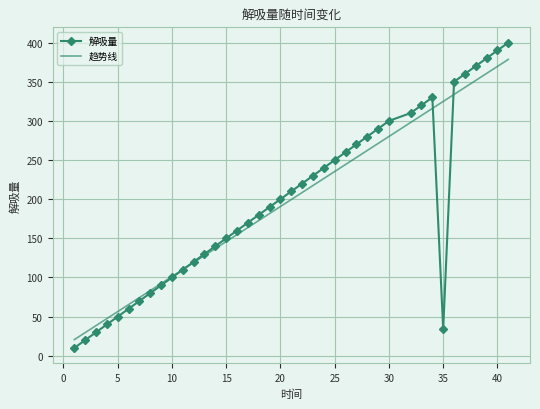

Which series has the largest range (max minus min)?

解吸量